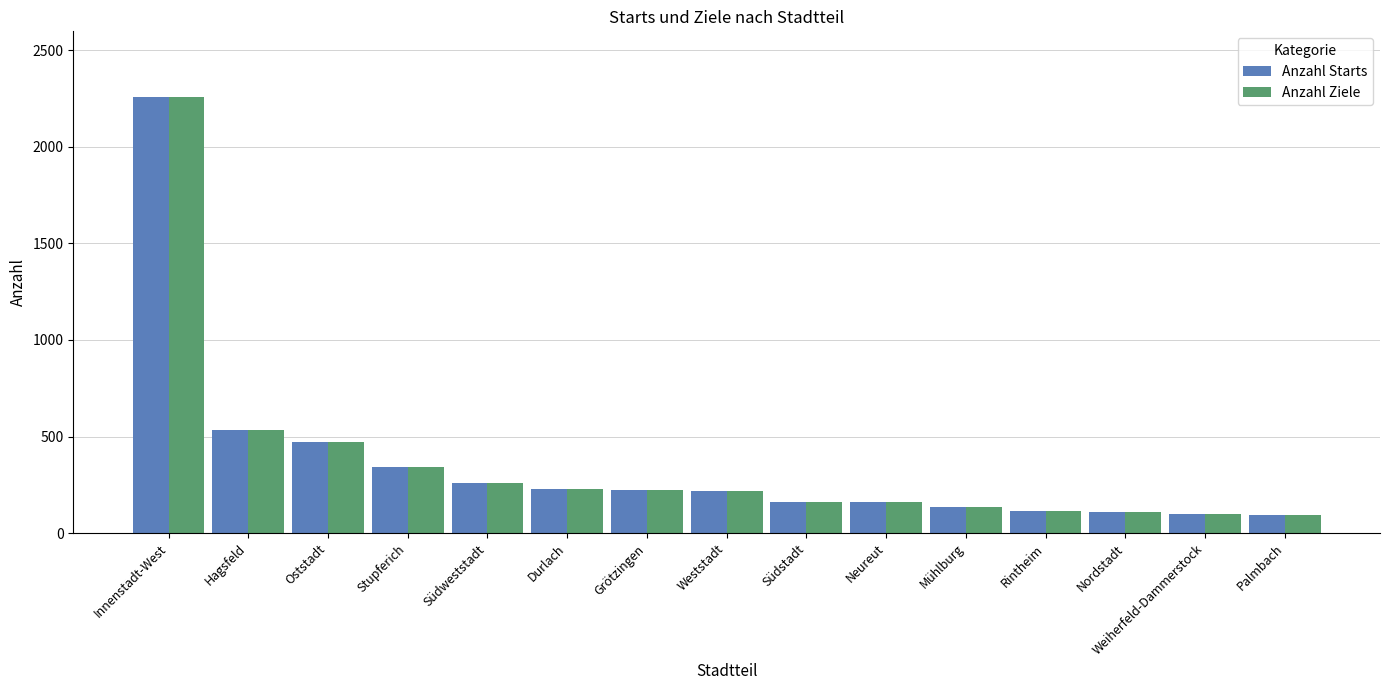

How many series are shown in this chart?

2